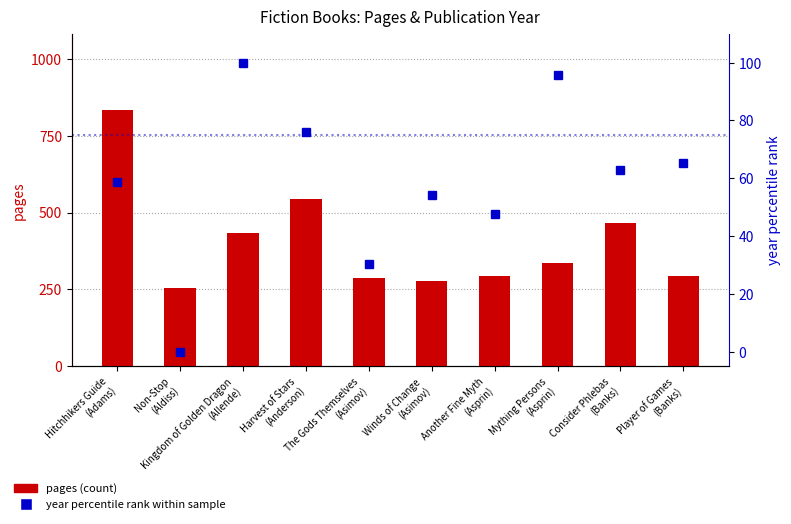

At how many categories does at least one series exceed 704?

1